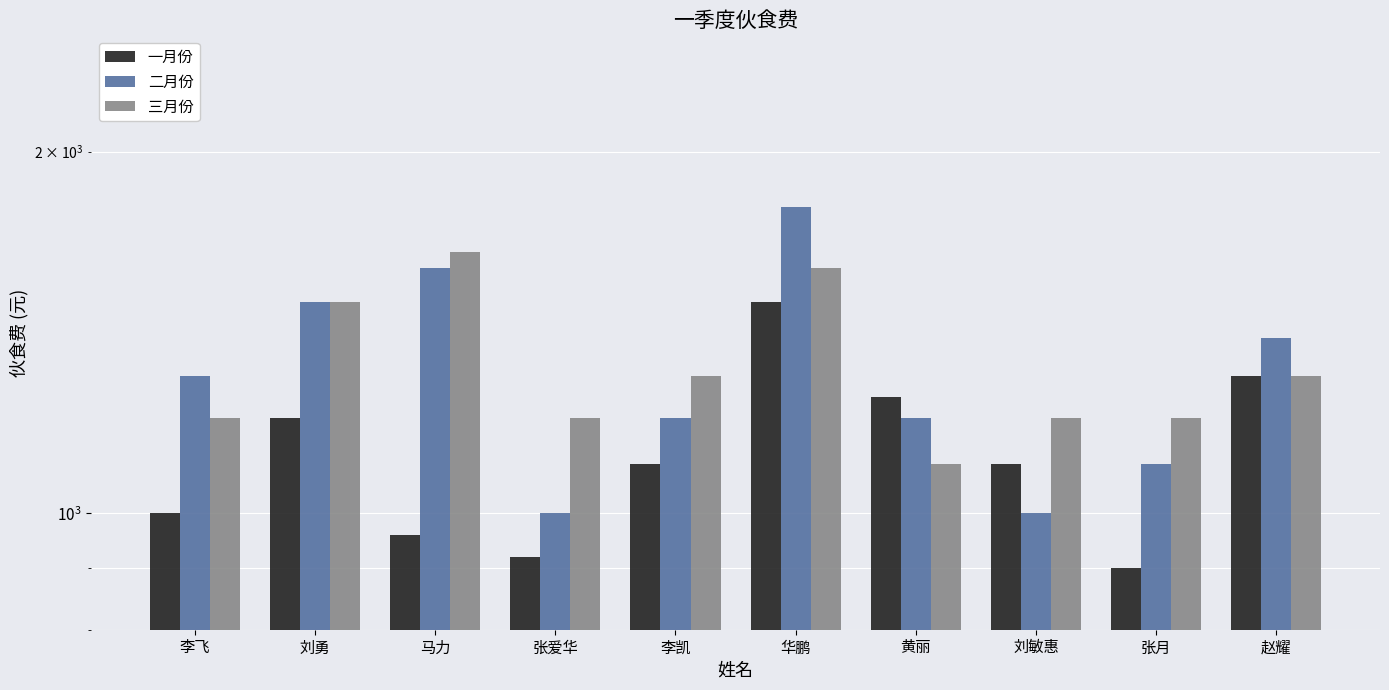

What is the greatest value displayed?

1800